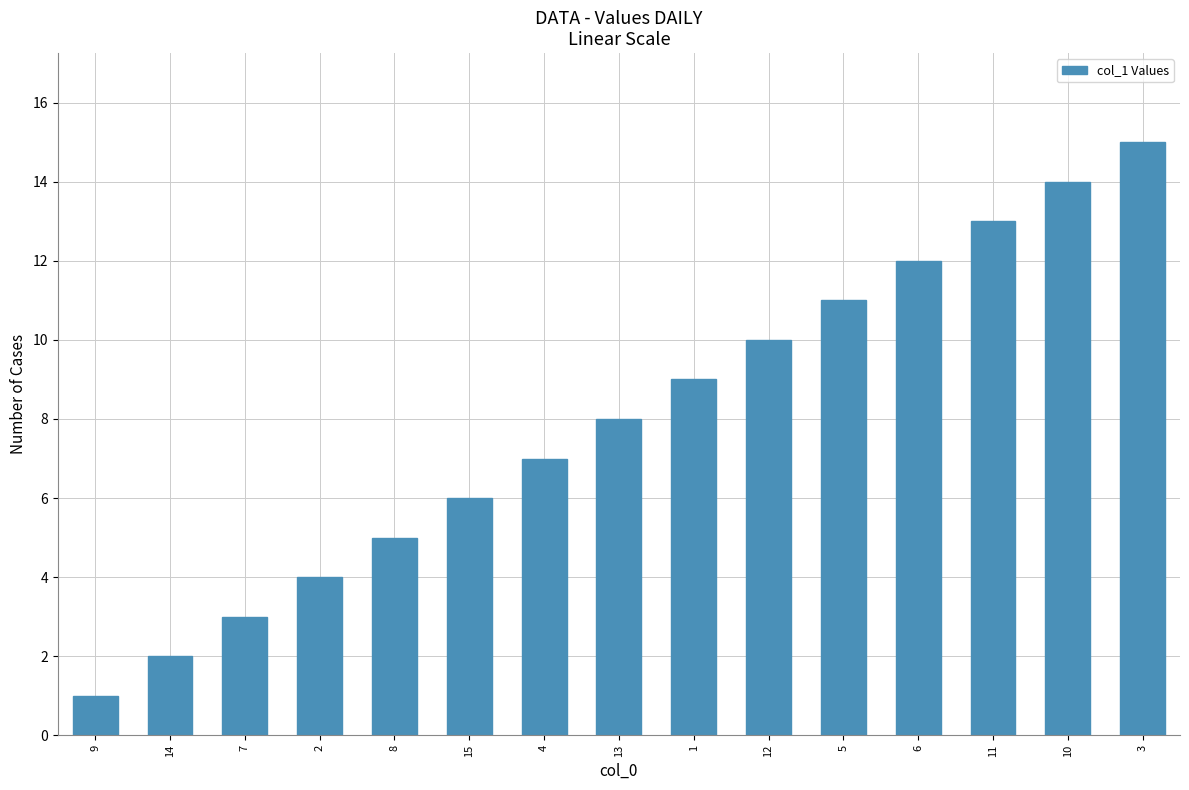

Count the number of categories in the chart.

15